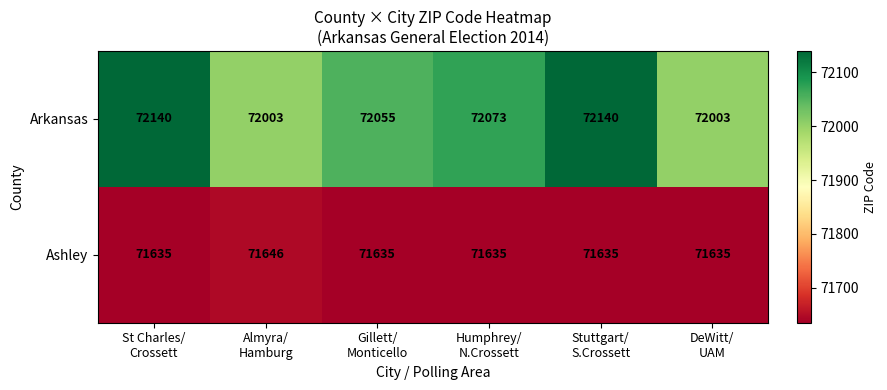

At how many categories does at least one series exceed 71805?

6